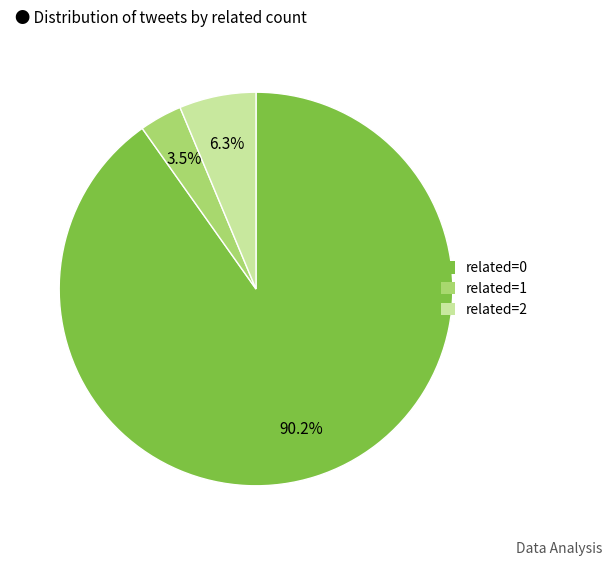

Is there a majority slice in this chart?

Yes